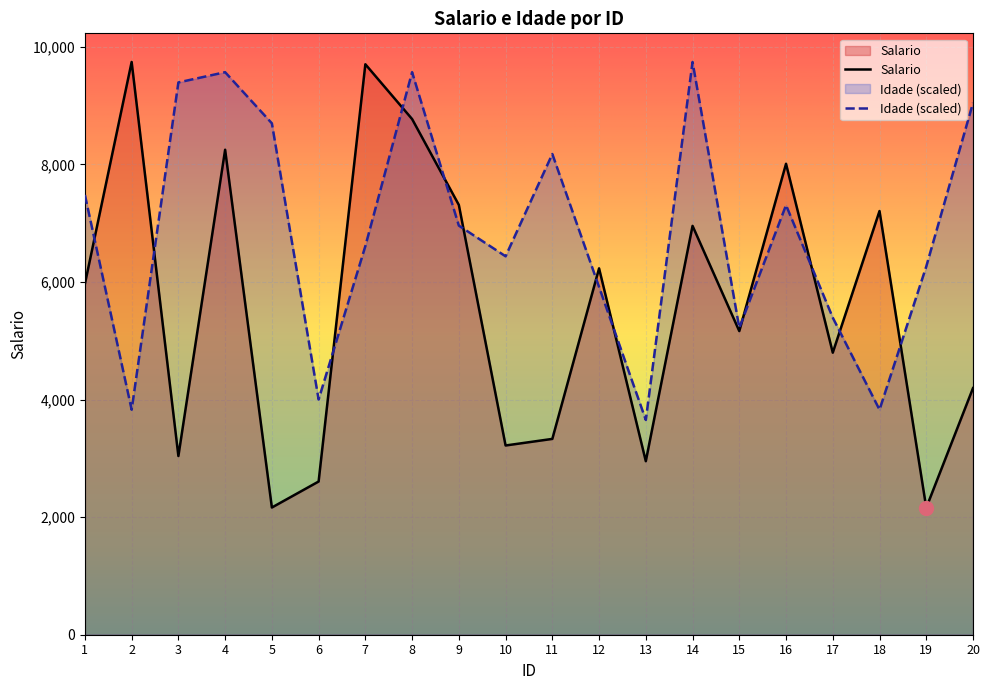

Where do Idade and Salario first cross each other?

1 and 2